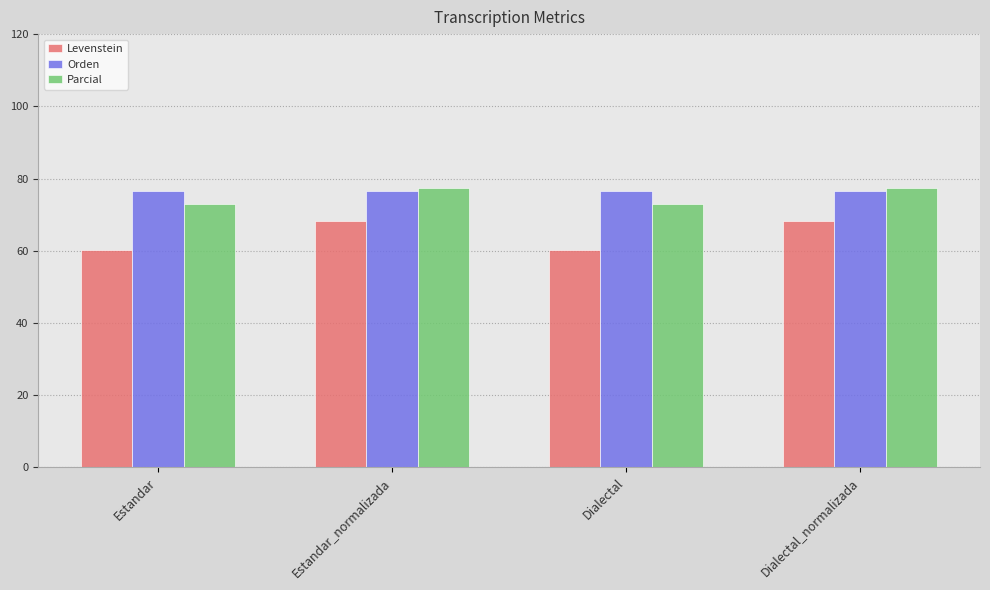

Rank the series at Dialectal from highest to lowest value.

Orden, Parcial, Levenstein